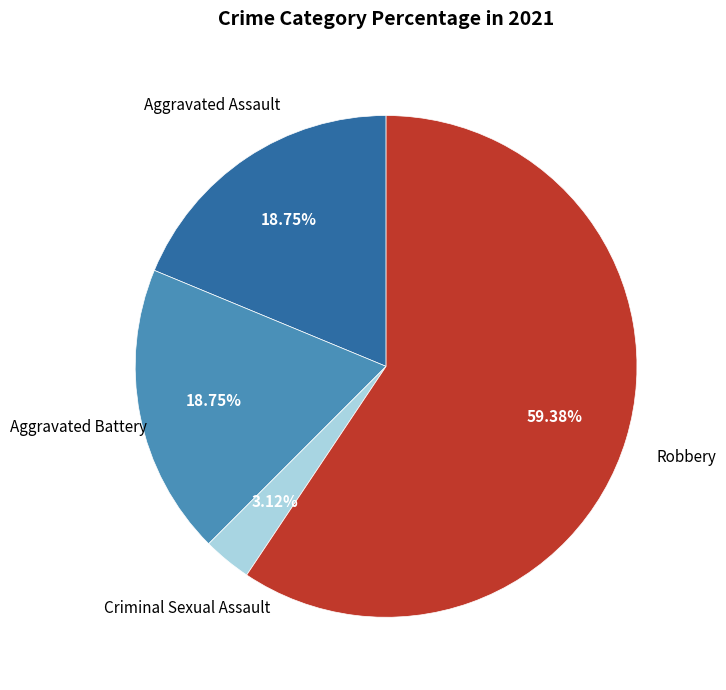

Rank the categories by value from lowest to highest.

Criminal Sexual Assault, Aggravated Assault, Aggravated Battery, Robbery